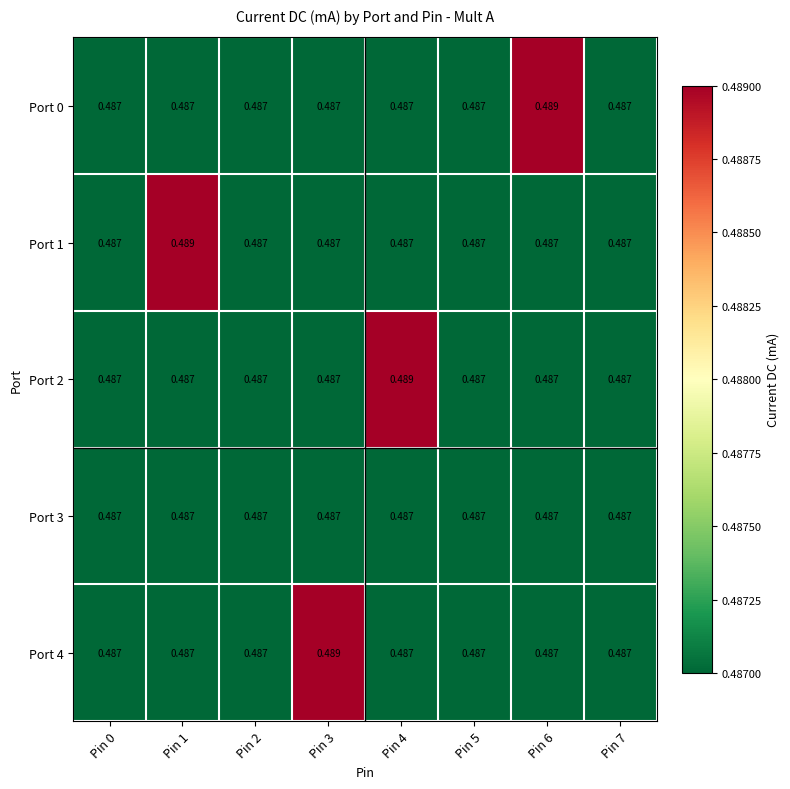

At how many categories does at least one series exceed 0?

8